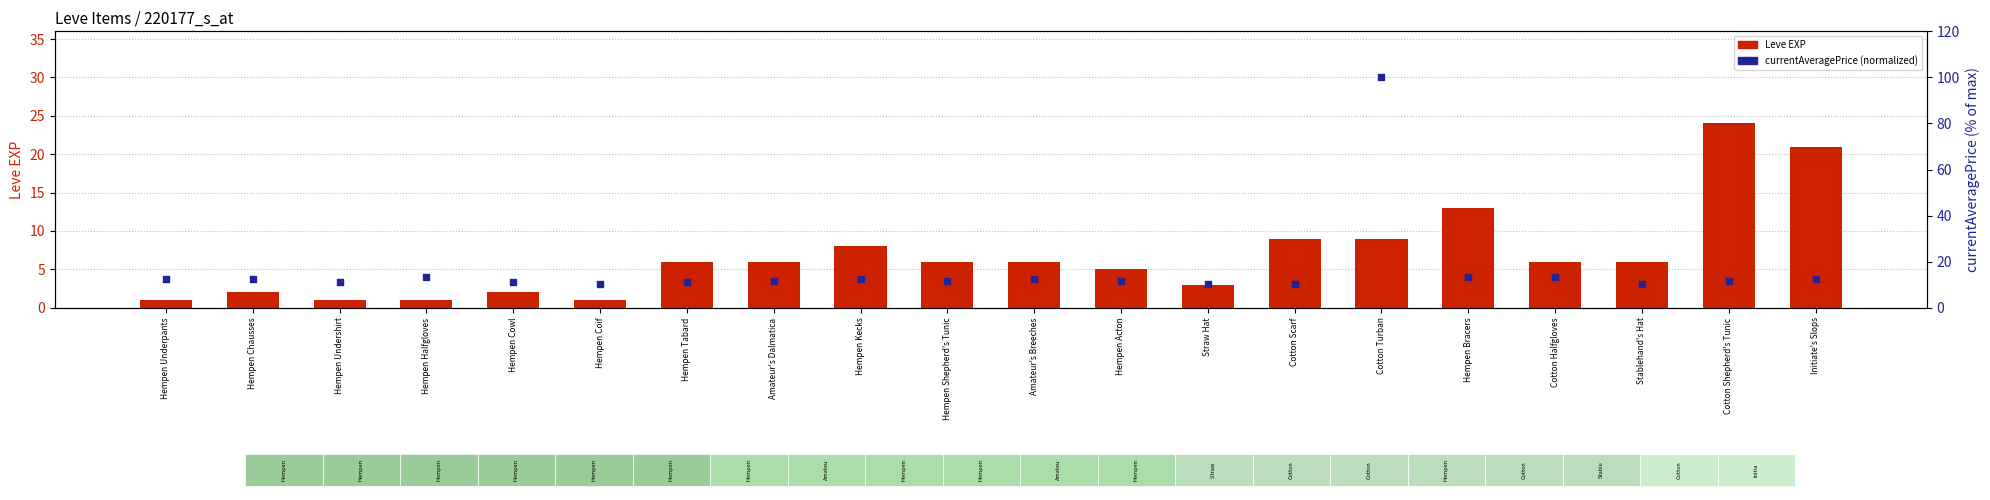

What are all the series names shown in the legend?

Leve EXP, currentAveragePrice (normalized)